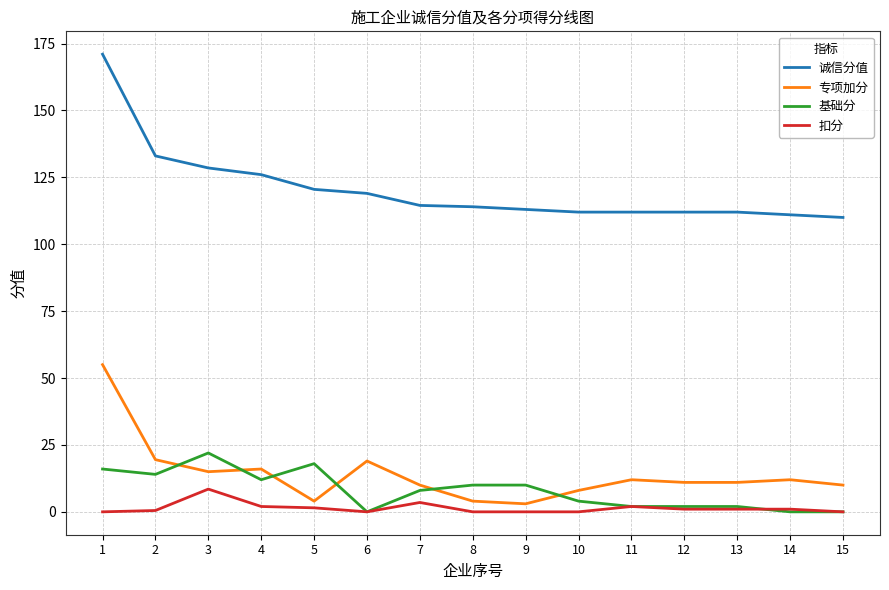

True or false: 诚信分值 and 专项加分 cross at least once.

False